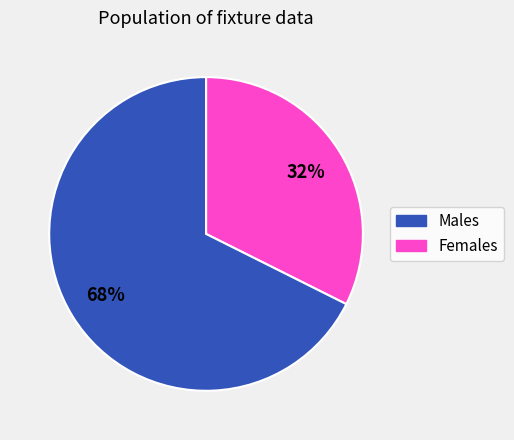

Count the number of slices in the pie.

2